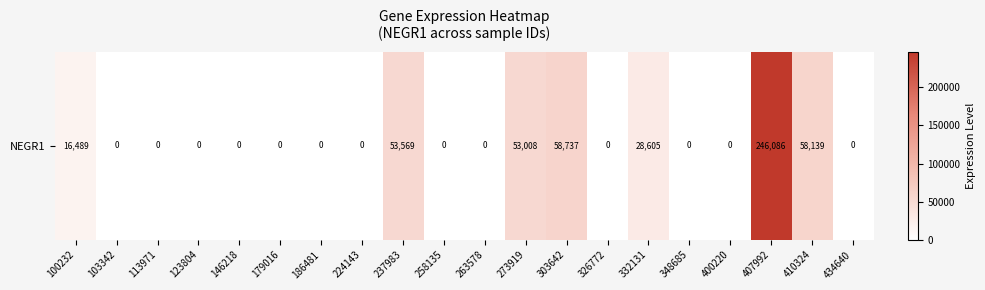

List the labels in order of value, smallest first.

103342, 113971, 123804, 146218, 179016, 186481, 224143, 258135, 263578, 326772, 348685, 400220, 434640, 100232, 332131, 273919, 237983, 410324, 303642, 407992